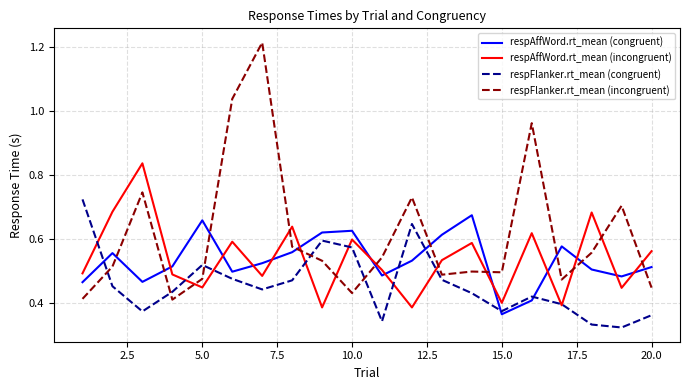

How many interior local peaks does the respAffWord.rt_mean (congruent) series have?

5